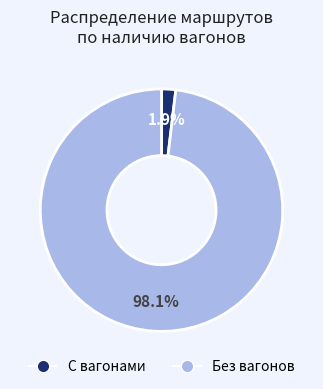

To the nearest percent, what is the difference between the largest and smallest slice percentages?

96%